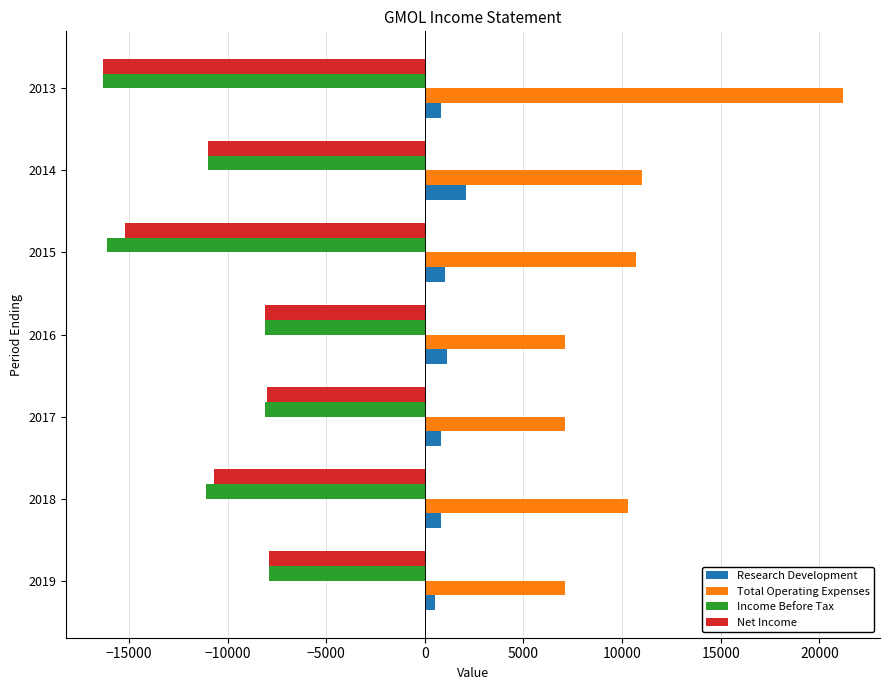

Which series has the widest spread of values?

Total Operating Expenses